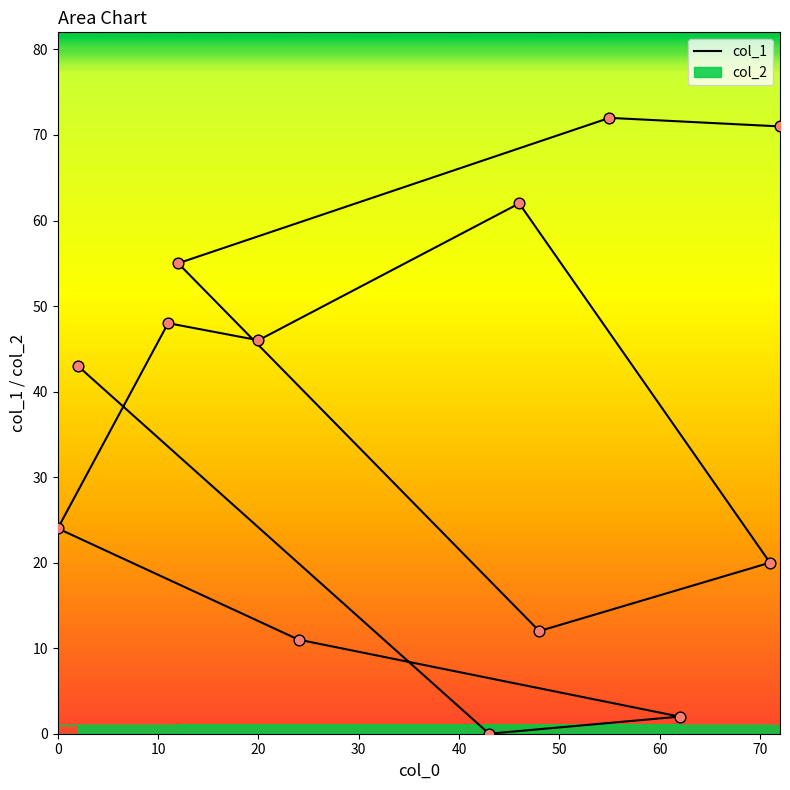

What is the ratio of the value at 55 to the value at 24?

6.5